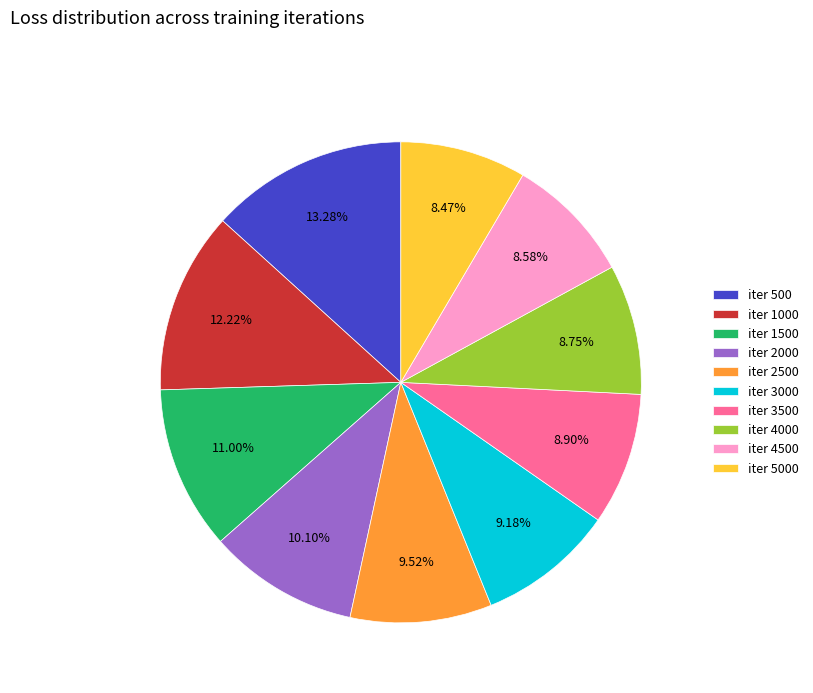

To the nearest percent, what portion does iter 3000 represent?

9%